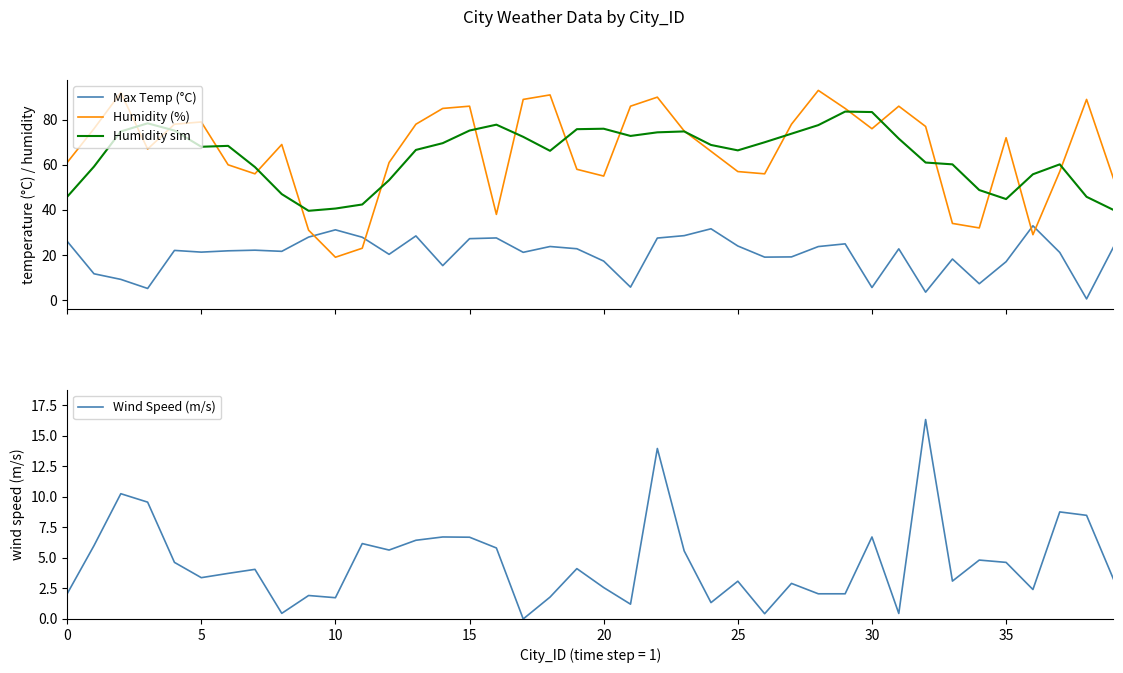

Which series has the largest total across all categories?

Humidity (%)